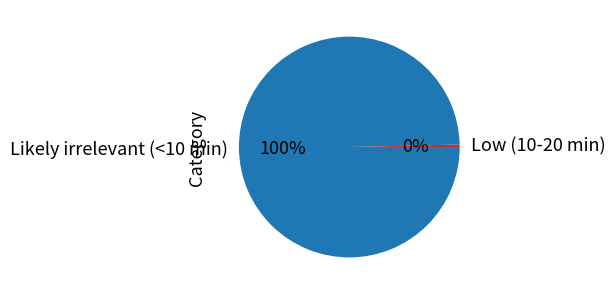

Do Low (10-20 min) and Likely irrelevant (<10 min) together represent more than half of the pie?

Yes